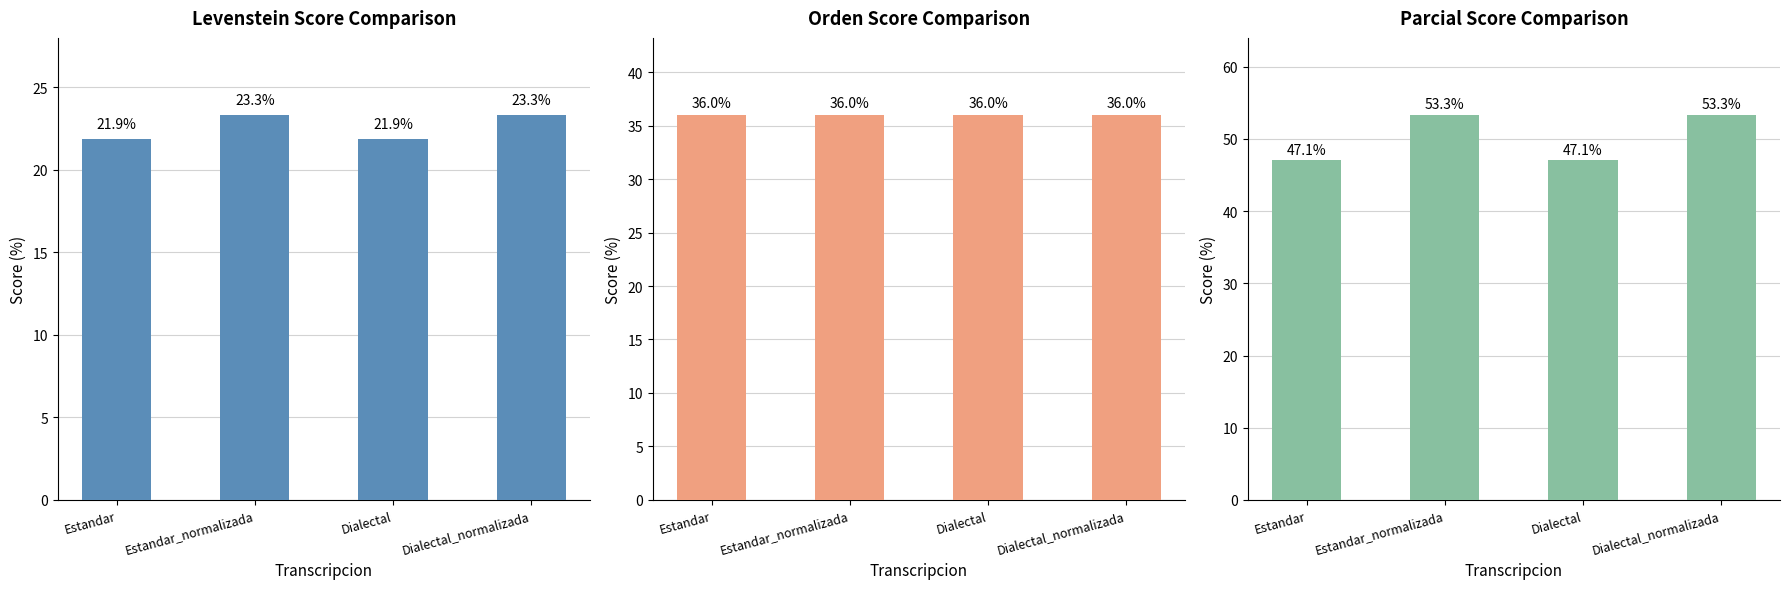

At which label does Levenstein first exceed 23?

Estandar_normalizada